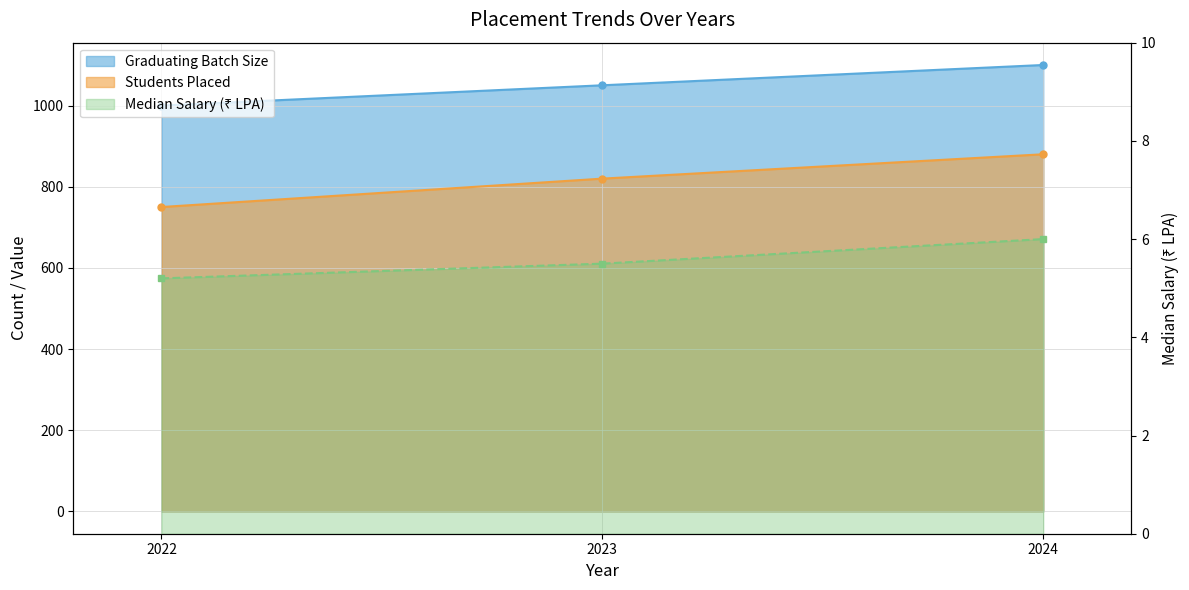

At which label is the value closest to 5?

2022